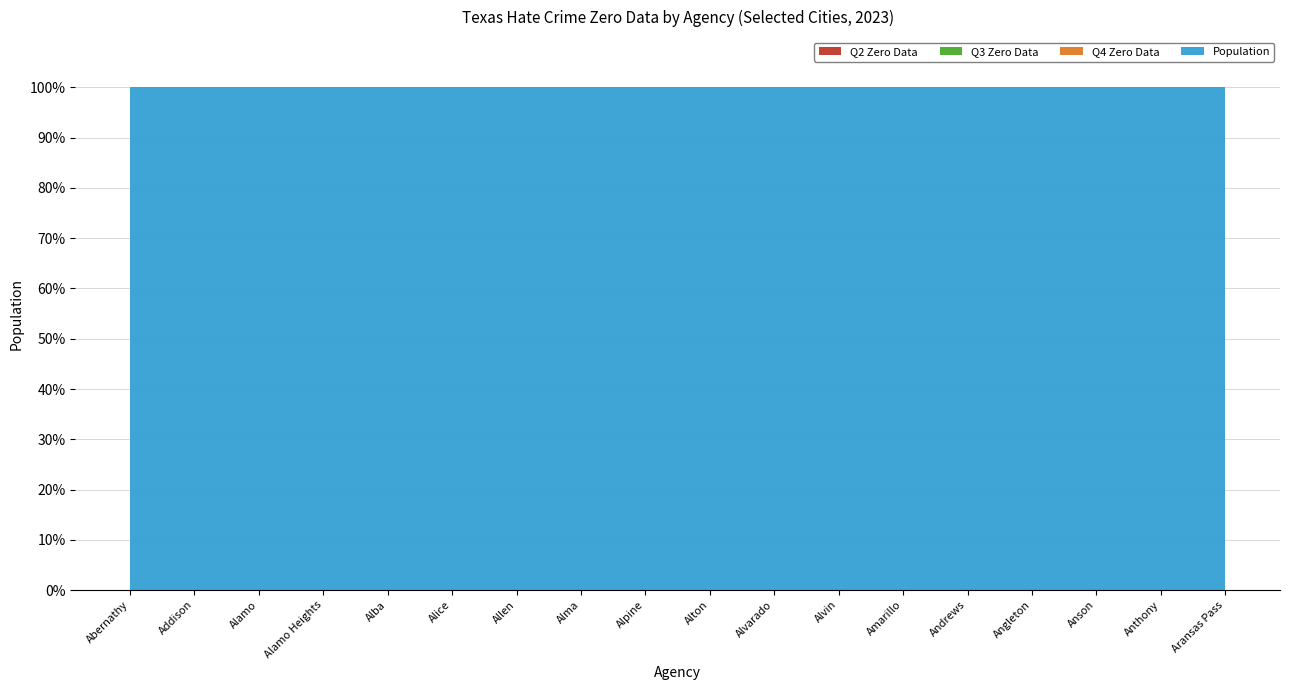

How many lines are shown in the chart?

4